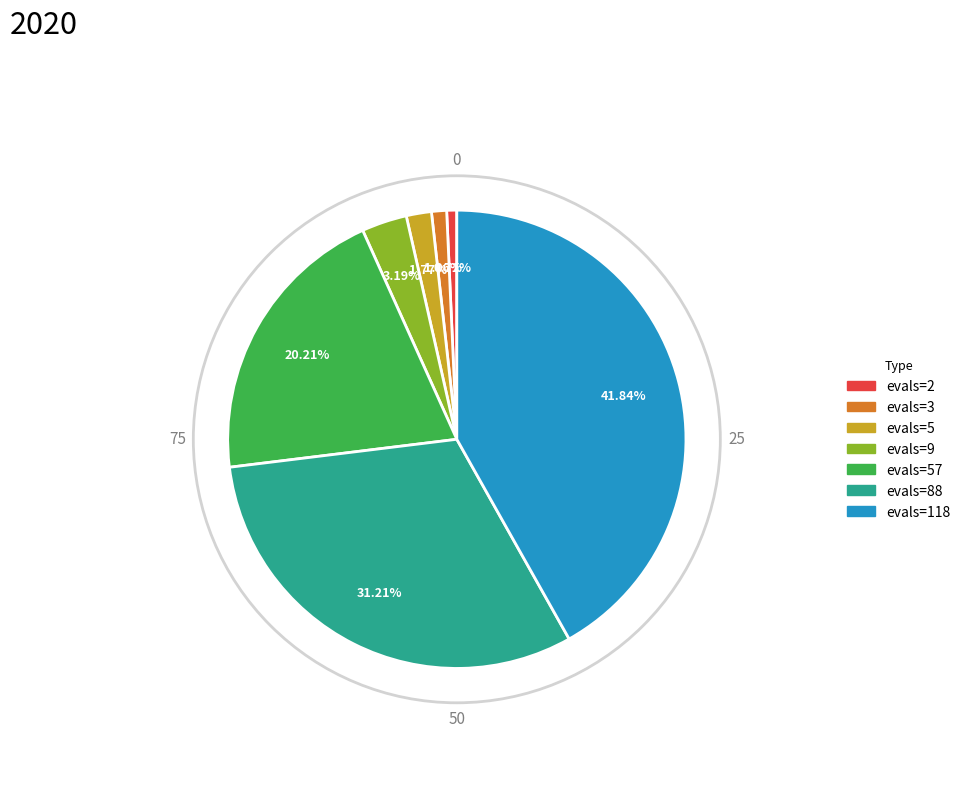

Is there any slice that represents more than half of the pie?

No